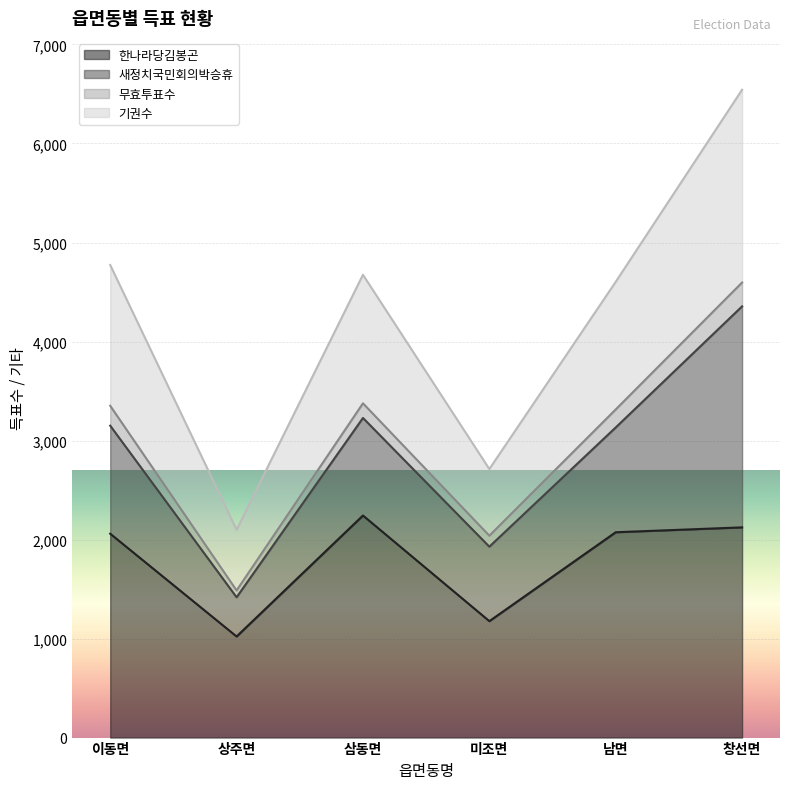

Is it true that 한나라당김봉곤 equals 3339 at 창선면?

False